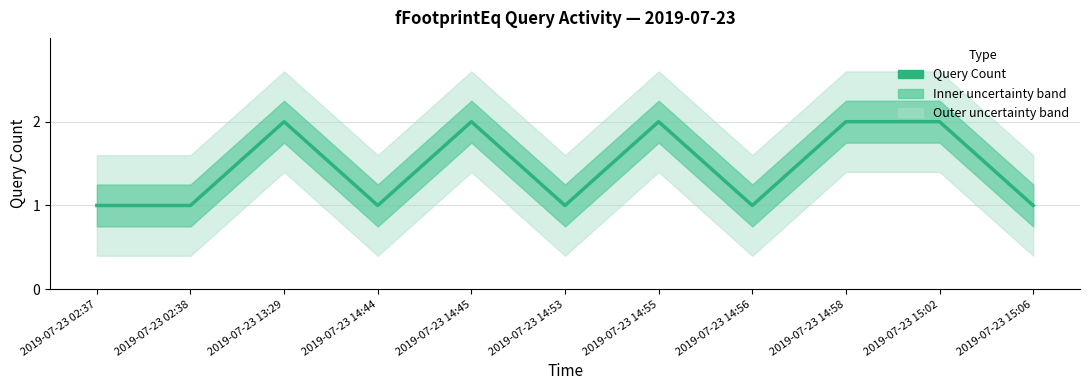

What is the difference between the maximum and minimum values?

1